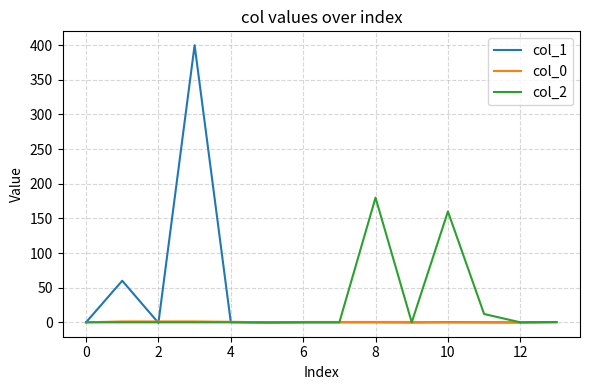

What is the greatest value displayed?

400.0